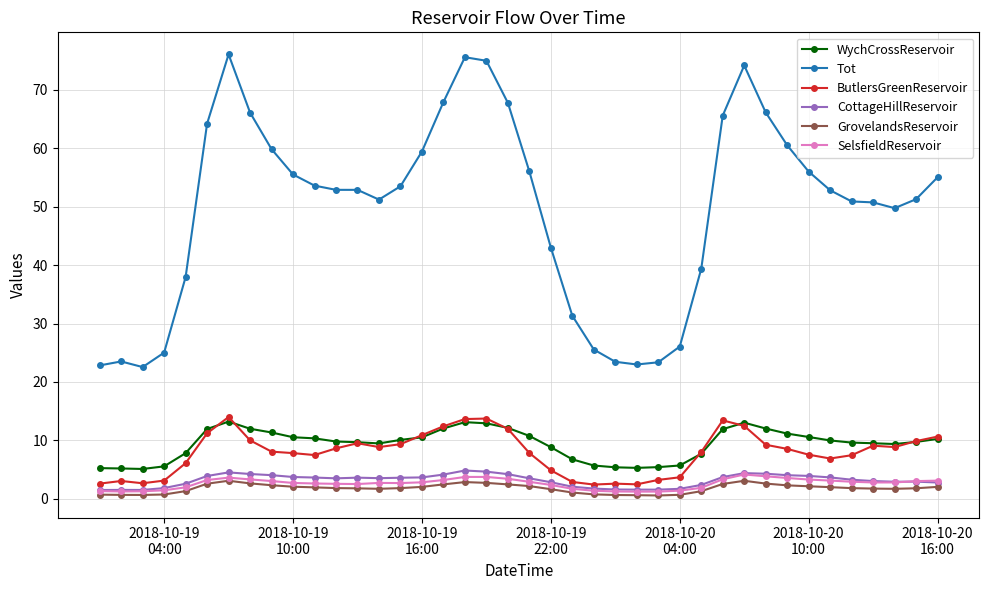

Which series has the largest total across all categories?

Tot